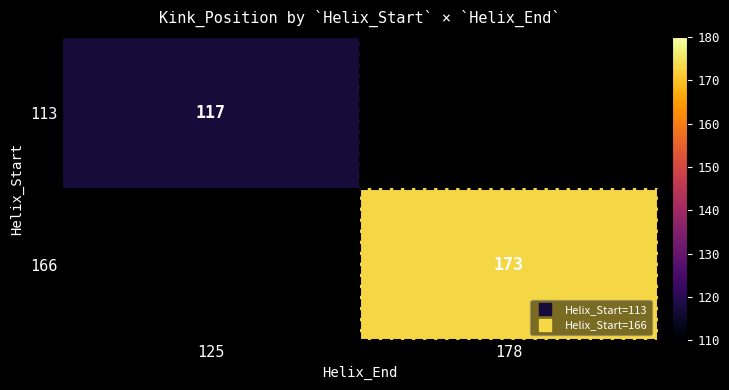

List the series in order of their overall mean, lowest first.

113, 166